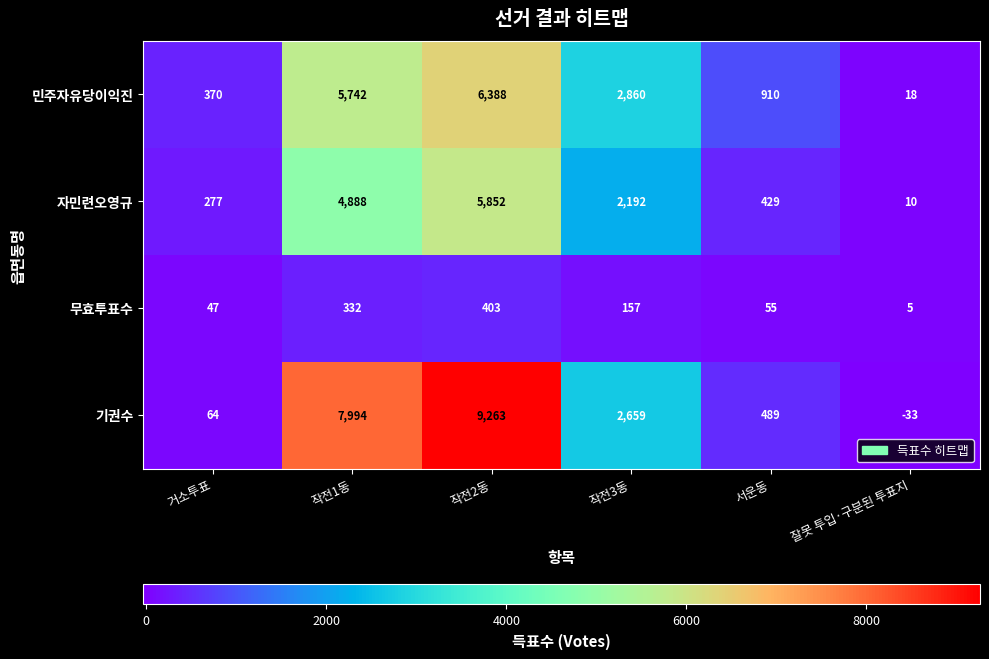

Between 작전1동 and 서운동, which series saw the biggest shift?

기권수